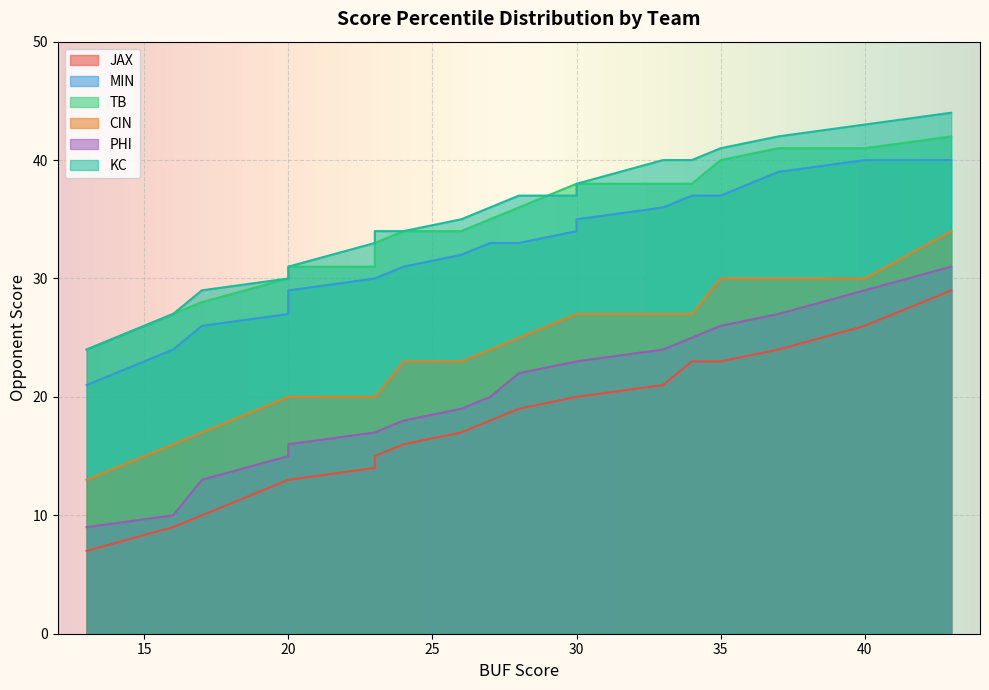

What is the difference between the KC values at 24 and 35?

7